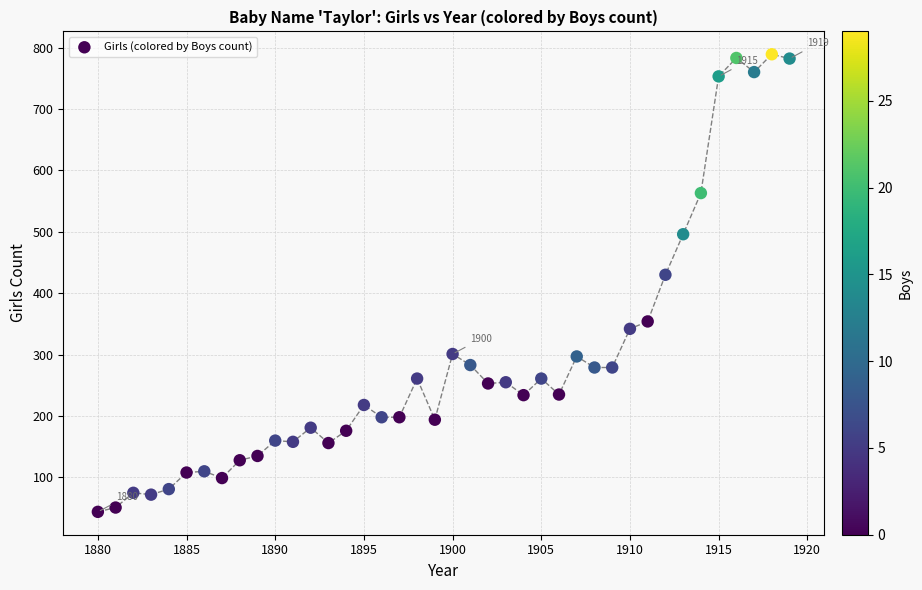

What Y value in the scatter plot is closest to 416?

430